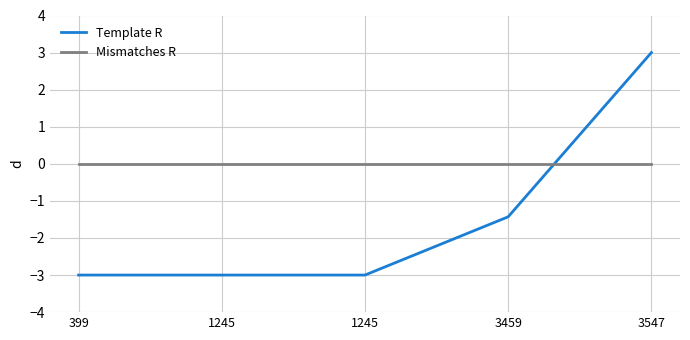

What is the minimum value shown in the chart?

-3.0